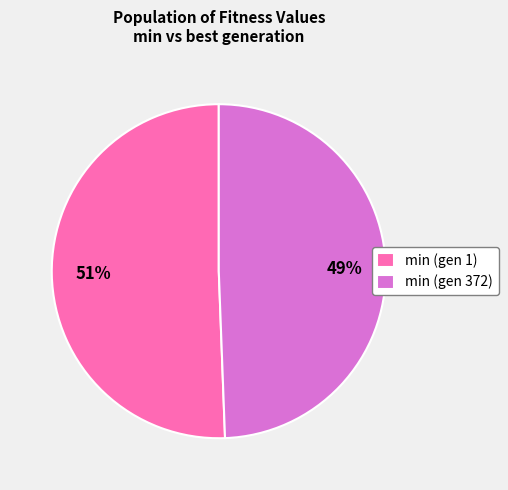

True or false: min (gen 1) accounts for 51% of the total.

True